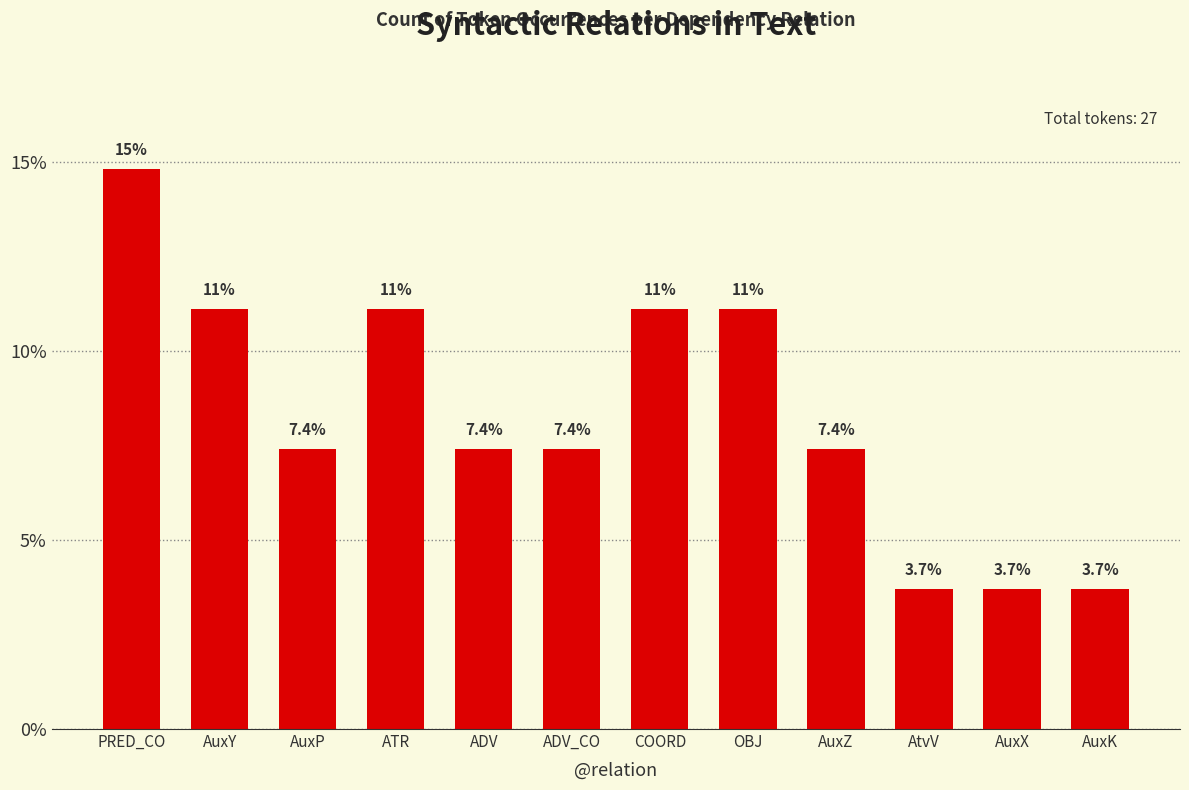

The chart shows a value of 6.0 at AuxX. True or false?

False